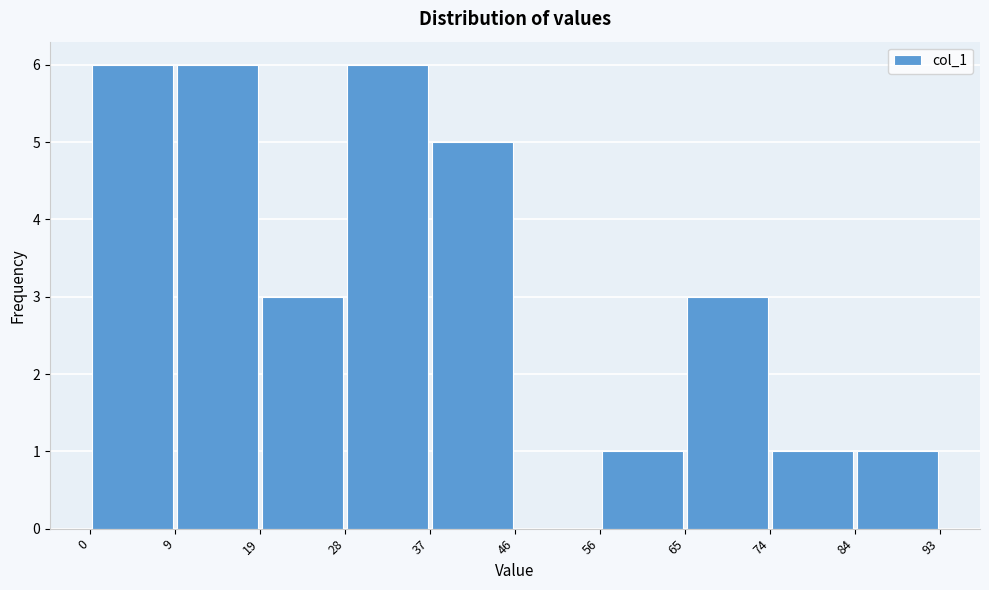

Reading left to right, transcribe this chart: for each bar, give the range it covers on the x-axis and its height. The values are not printed on the chart, so give them approximately, as read against the axis.

0 to 9: 6
9 to 19: 6
19 to 28: 3
28 to 37: 6
37 to 46: 5
46 to 56: 0
56 to 65: 1
65 to 74: 3
74 to 84: 1
84 to 93: 1